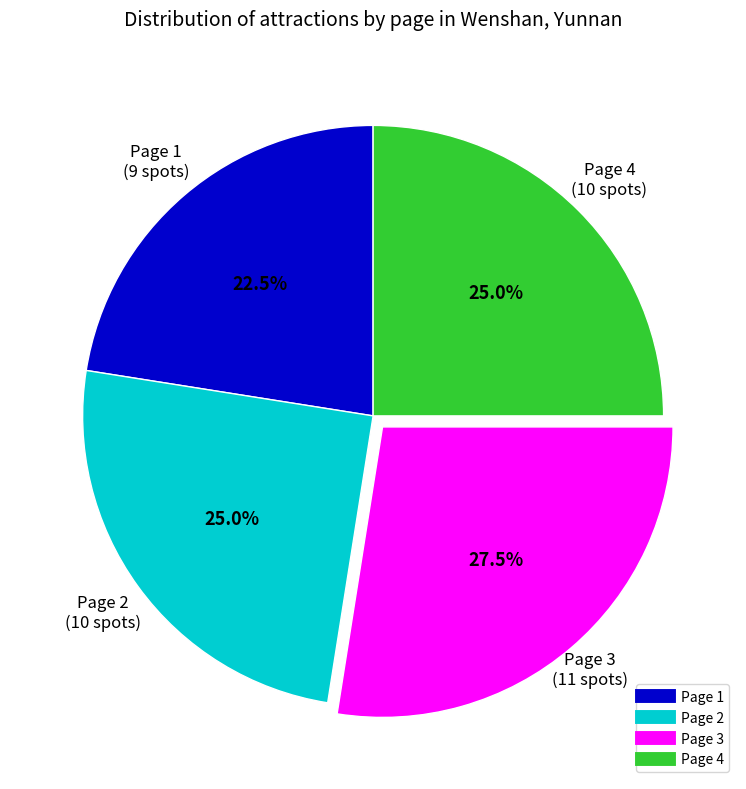

Does any single category account for the majority?

No